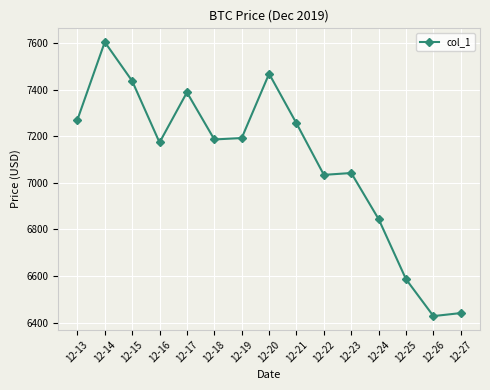

How many lines are shown in the chart?

1